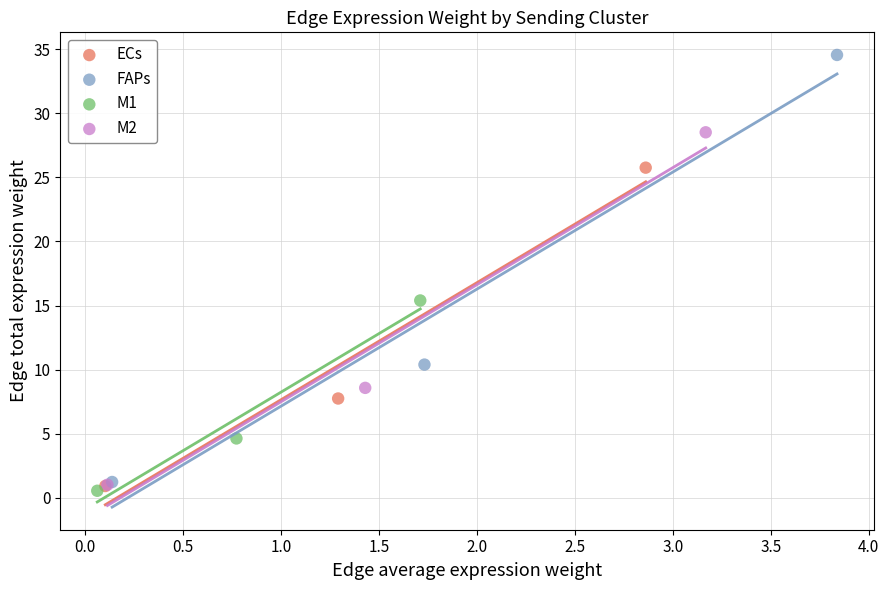

Which series contains the lowest Y value?

M1